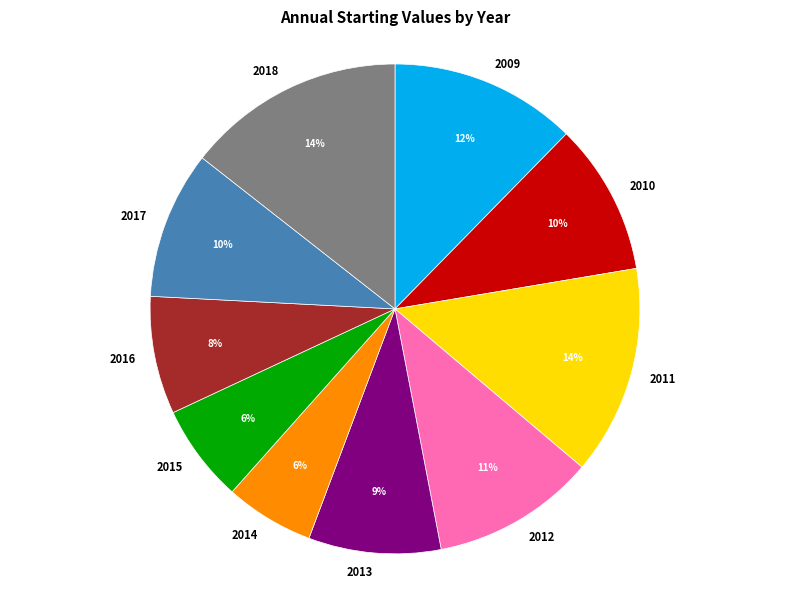

Do 2016 and 2010 together represent more than half of the pie?

No